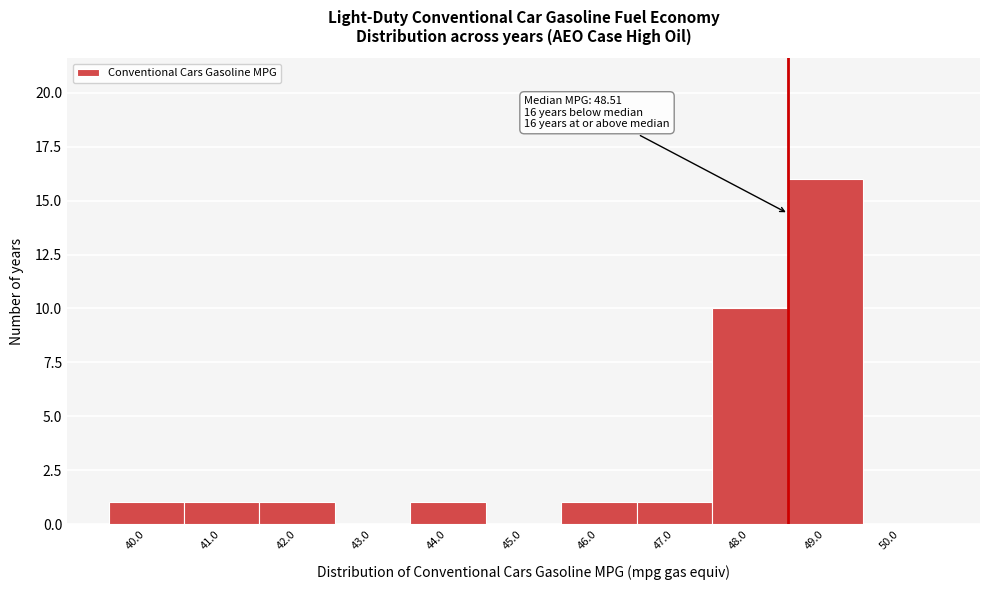

Which range on the x-axis has the tallest bar?

48.5 to 49.5